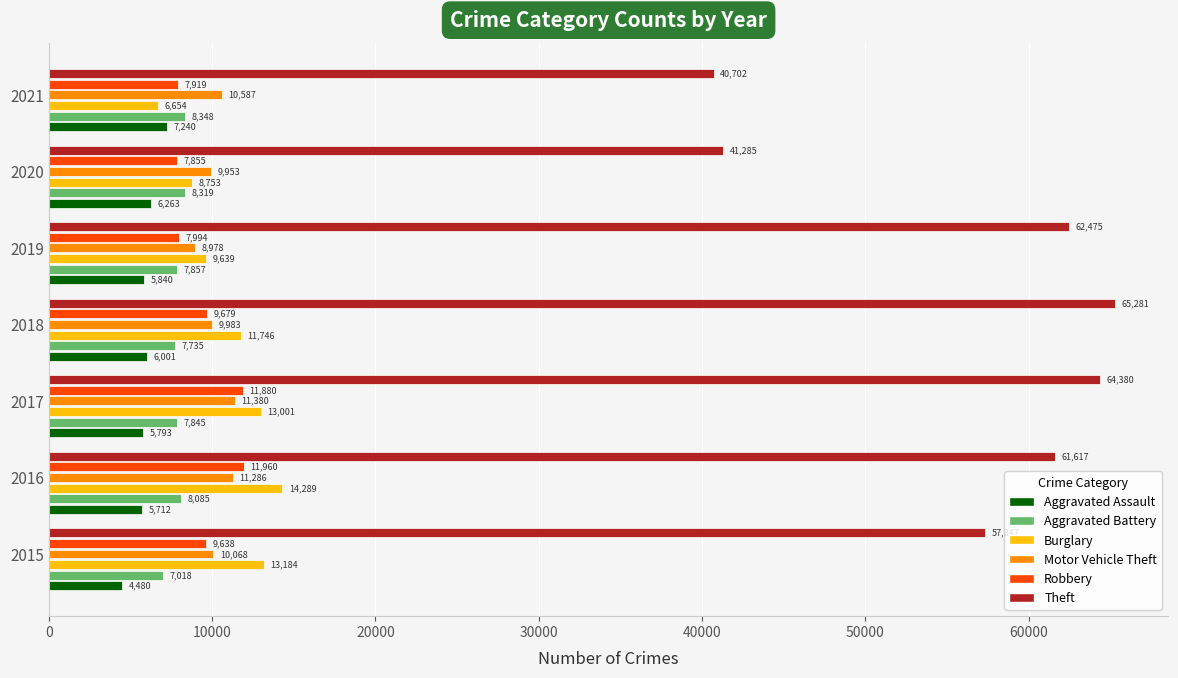

Rank the series at 2016 from lowest to highest value.

Aggravated Assault, Aggravated Battery, Motor Vehicle Theft, Robbery, Burglary, Theft